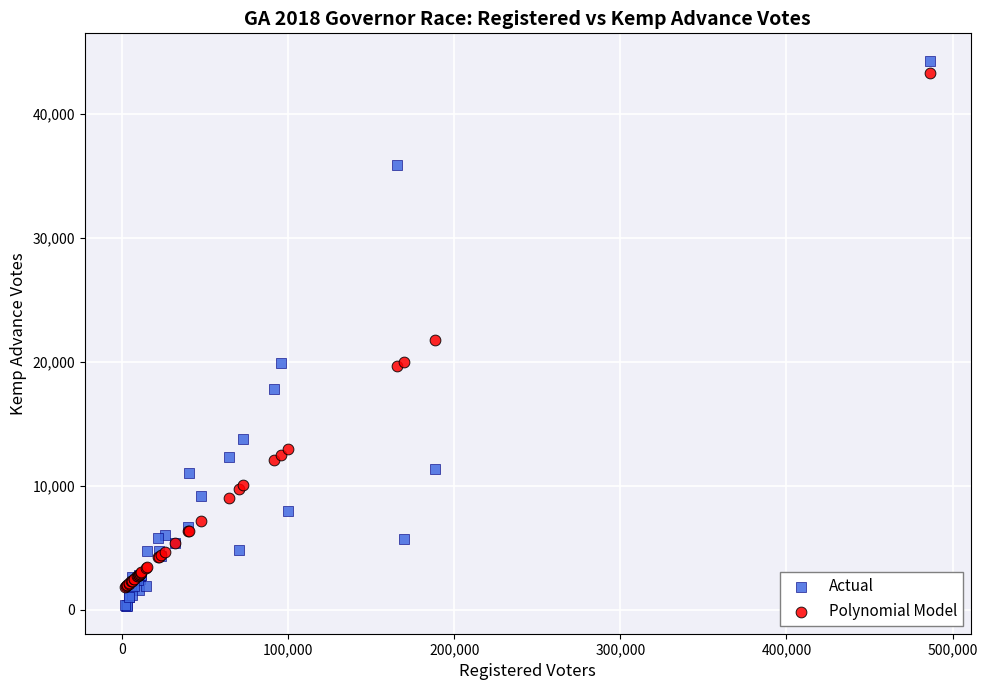

Which series has the largest Y range (max minus min)?

Actual